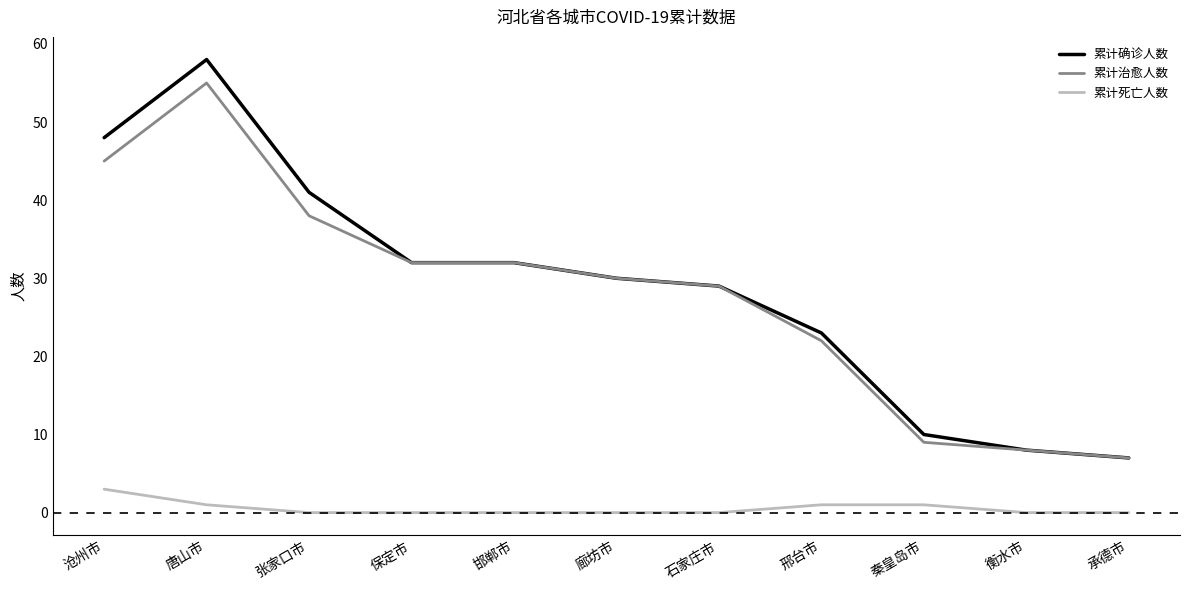

What is the total value across all series at 邯郸市?

64